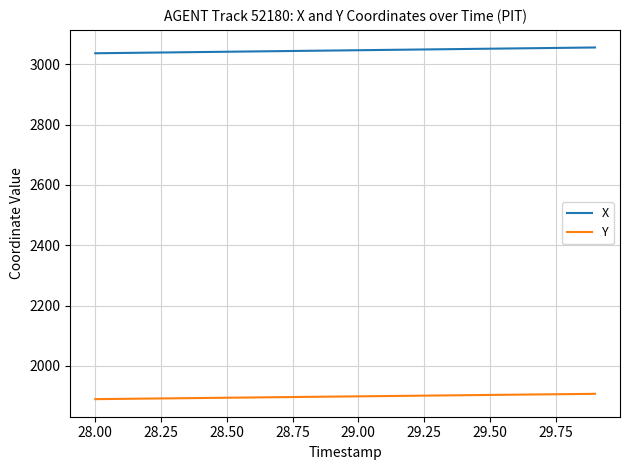

True or false: X and Y cross at least once.

False